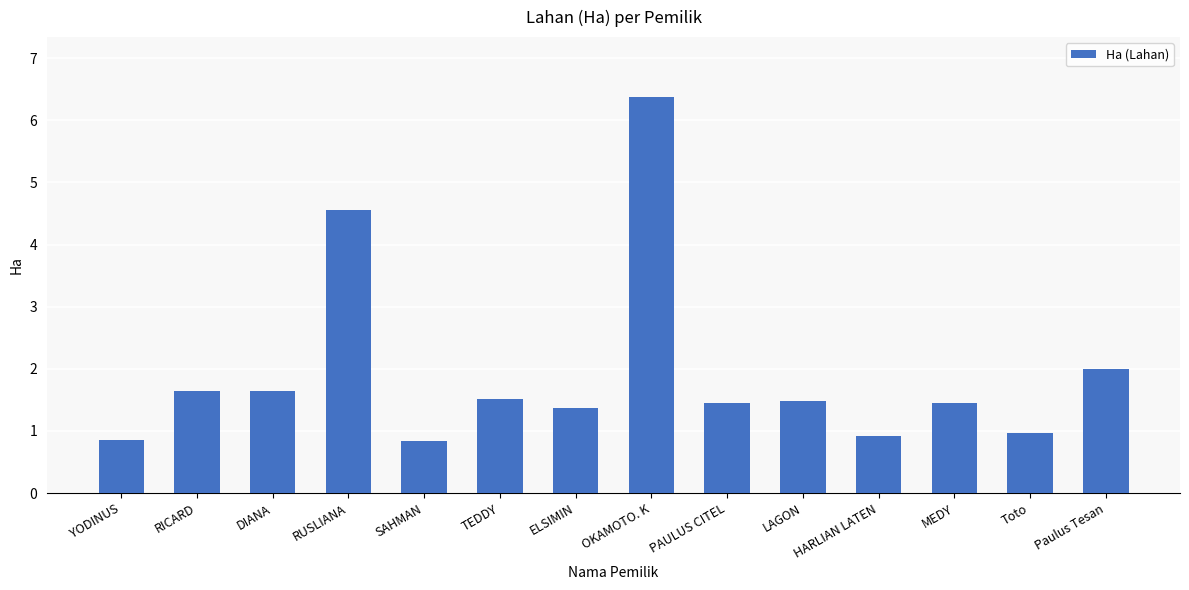

At which category does the chart reach its peak across all series?

OKAMOTO. K